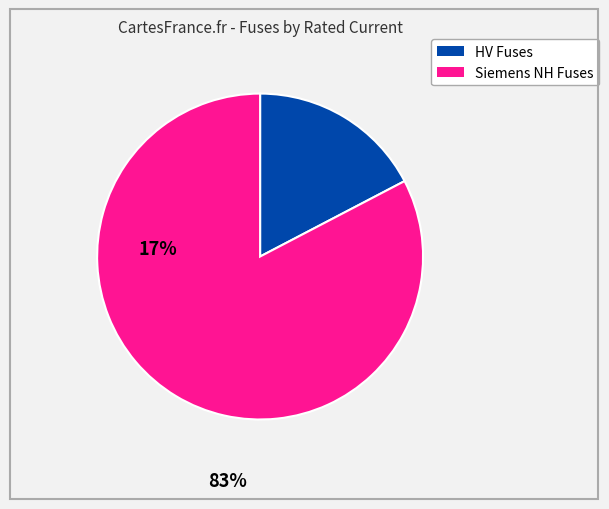

Is there any slice that represents more than half of the pie?

Yes